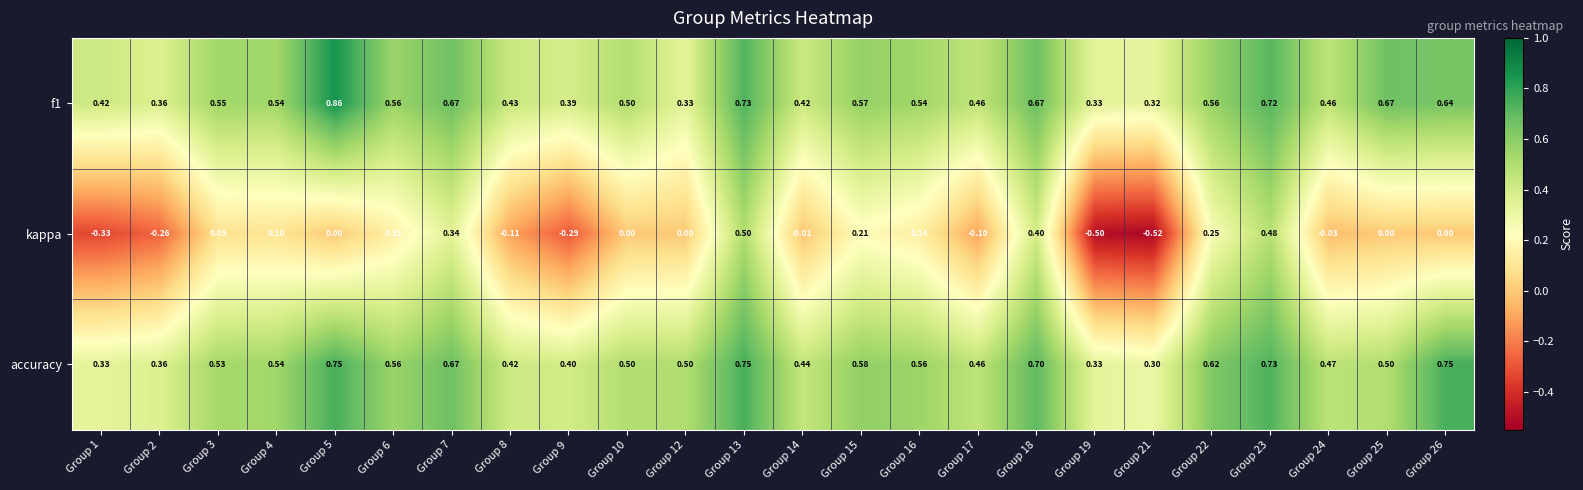

What is the total value across all series at Group 25?

1.2